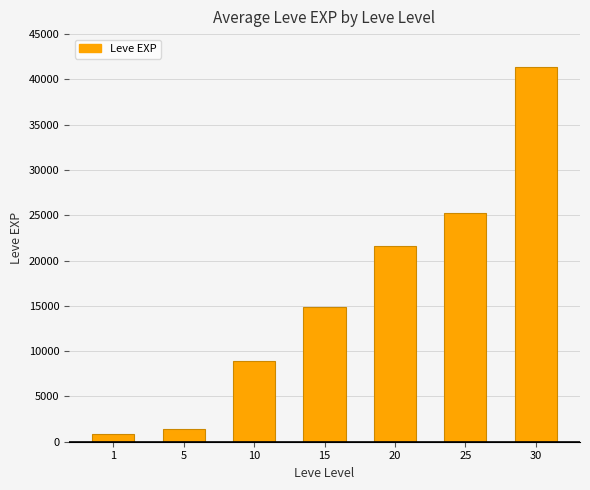

At which label is the value closest to 21105?

20